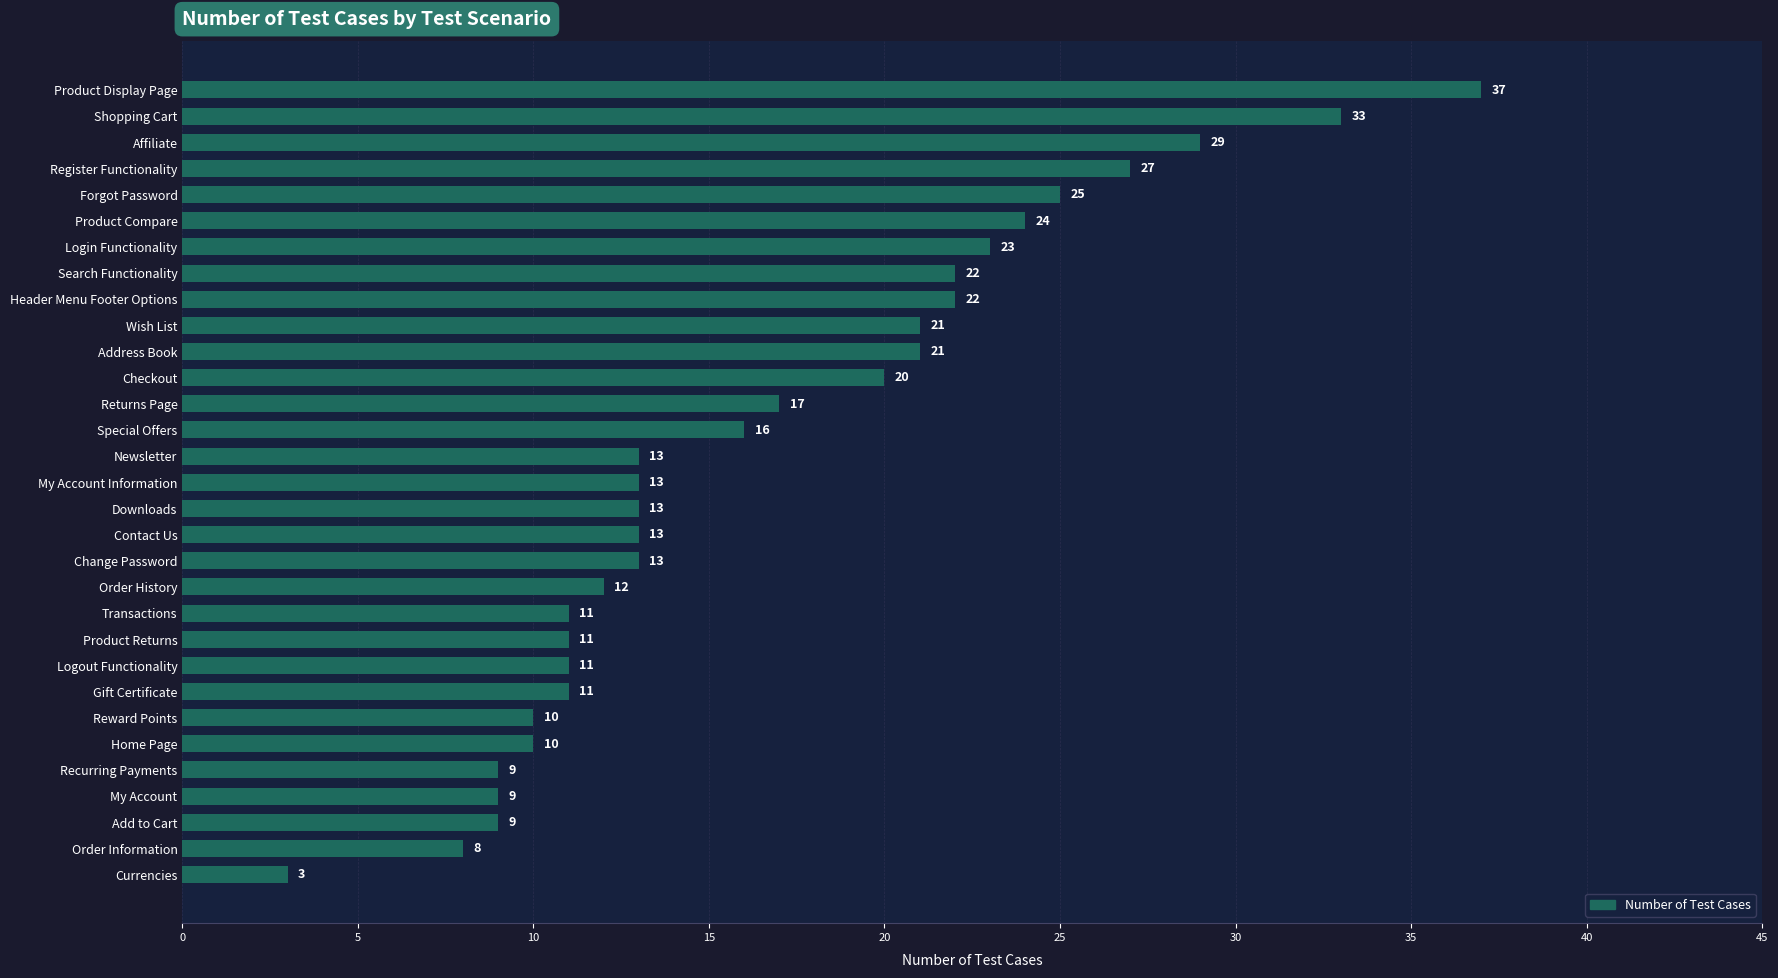

How many data points does each series have?

31